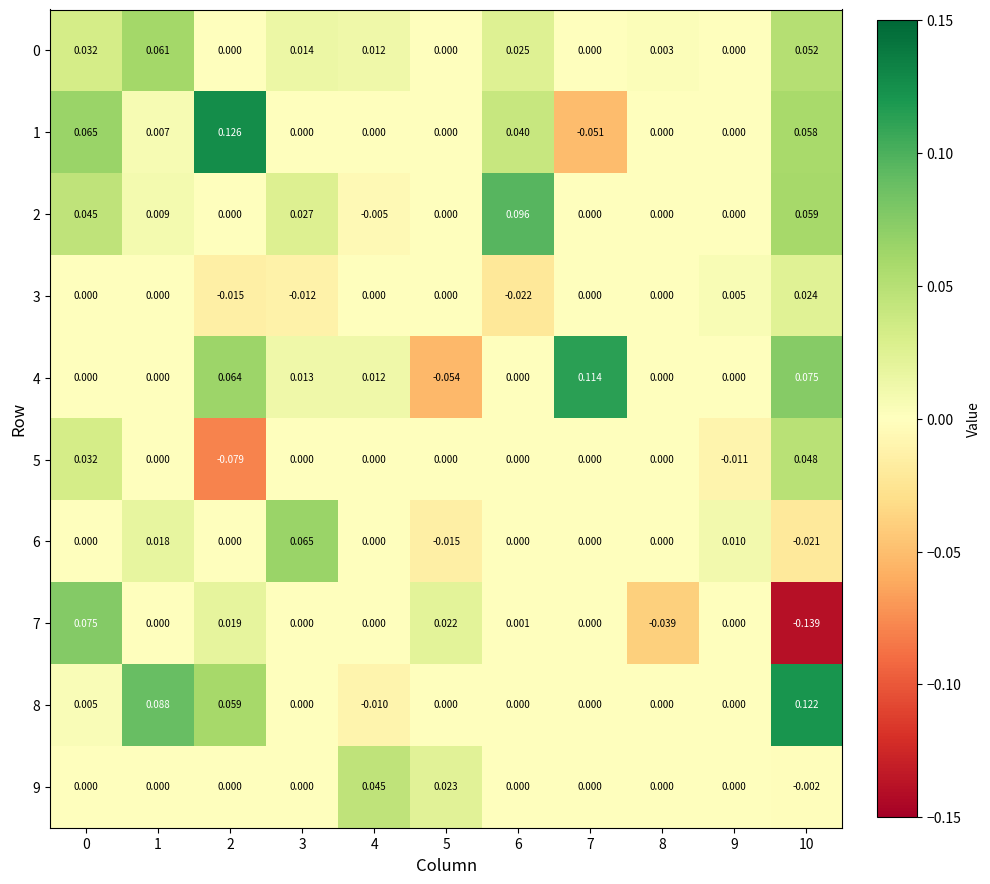

Reading left to right, transcribe all the data shown in this chart.

0: 0=0.0	1=0.1	2=0.0	3=0.0	4=0.0	5=0.0	6=0.0	7=0.0	8=0.0	9=0.0	10=0.1
1: 0=0.1	1=0.0	2=0.1	3=0.0	4=0.0	5=0.0	6=0.0	7=-0.1	8=0.0	9=0.0	10=0.1
2: 0=0.0	1=0.0	2=0.0	3=0.0	4=-0.0	5=0.0	6=0.1	7=0.0	8=0.0	9=0.0	10=0.1
3: 0=0.0	1=0.0	2=-0.0	3=-0.0	4=0.0	5=0.0	6=-0.0	7=0.0	8=0.0	9=0.0	10=0.0
4: 0=0.0	1=0.0	2=0.1	3=0.0	4=0.0	5=-0.1	6=0.0	7=0.1	8=0.0	9=0.0	10=0.1
5: 0=0.0	1=0.0	2=-0.1	3=0.0	4=0.0	5=0.0	6=0.0	7=0.0	8=0.0	9=-0.0	10=0.0
6: 0=0.0	1=0.0	2=0.0	3=0.1	4=0.0	5=-0.0	6=0.0	7=0.0	8=0.0	9=0.0	10=-0.0
7: 0=0.1	1=0.0	2=0.0	3=0.0	4=0.0	5=0.0	6=0.0	7=0.0	8=-0.0	9=0.0	10=-0.1
8: 0=0.0	1=0.1	2=0.1	3=0.0	4=-0.0	5=0.0	6=0.0	7=0.0	8=0.0	9=0.0	10=0.1
9: 0=0.0	1=0.0	2=0.0	3=0.0	4=0.0	5=0.0	6=0.0	7=0.0	8=0.0	9=0.0	10=-0.0